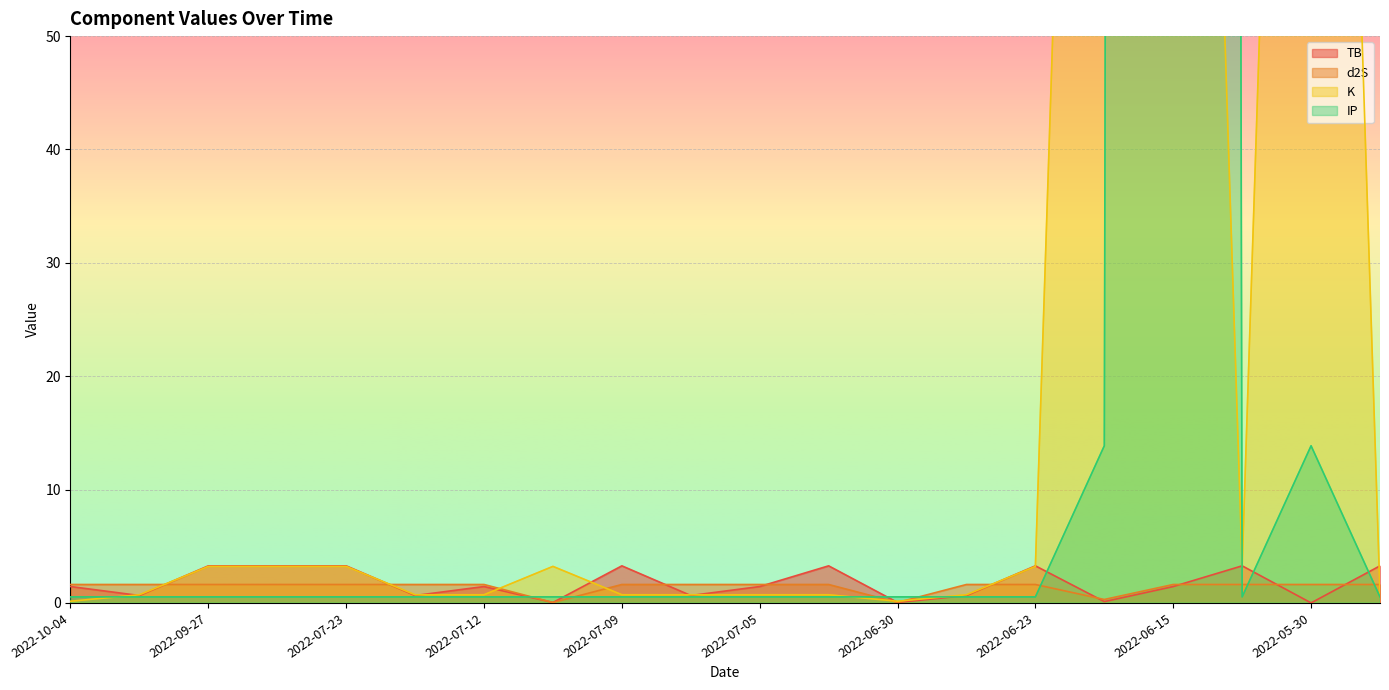

What is the minimum value for IP?

0.5